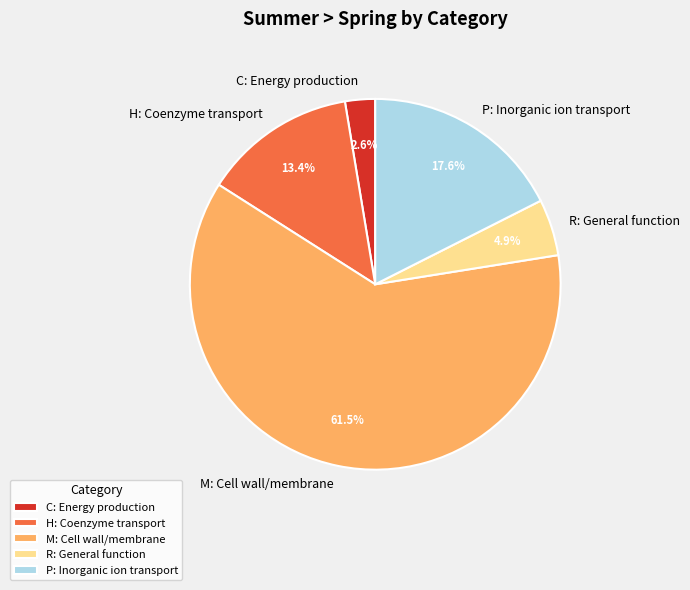

What percentage is NOT represented by M?

38.5%